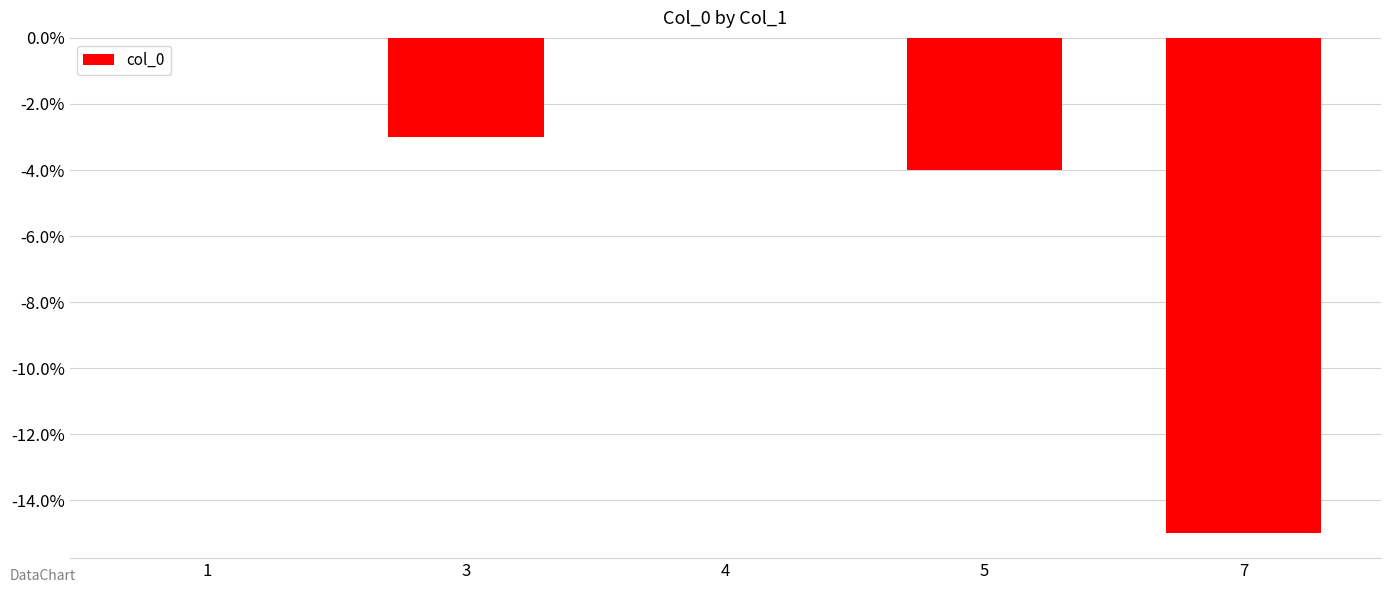

Which has a higher value, 3 or 5?

3